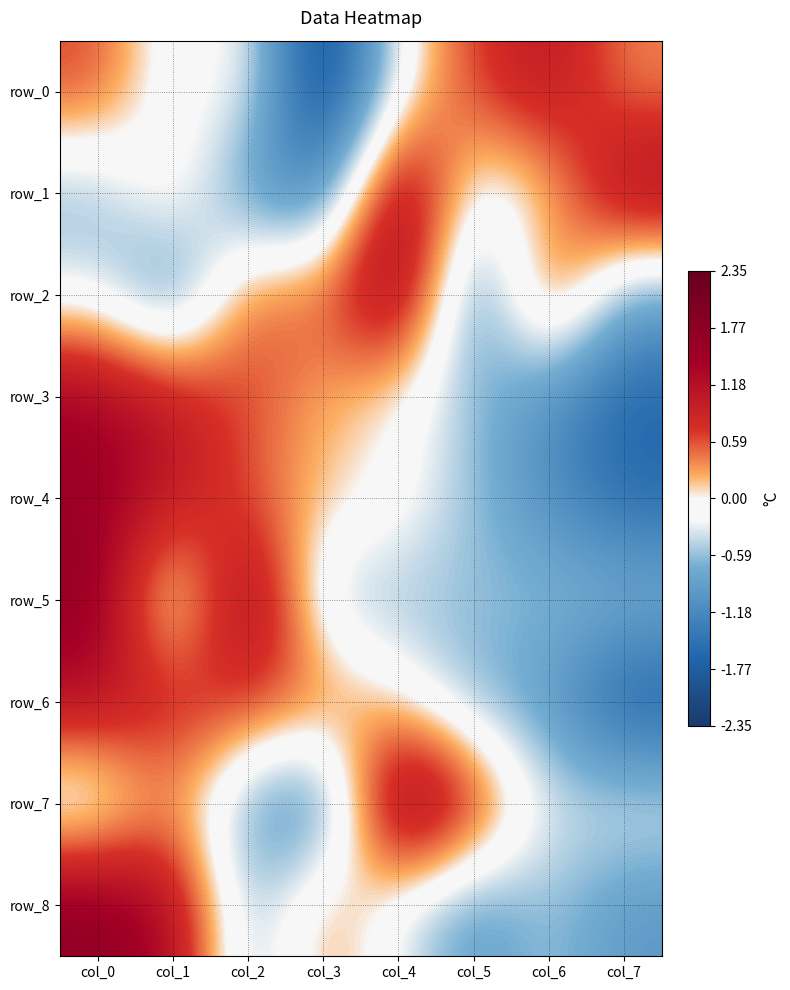

At which label does row_0 first exceed 0?

col_0